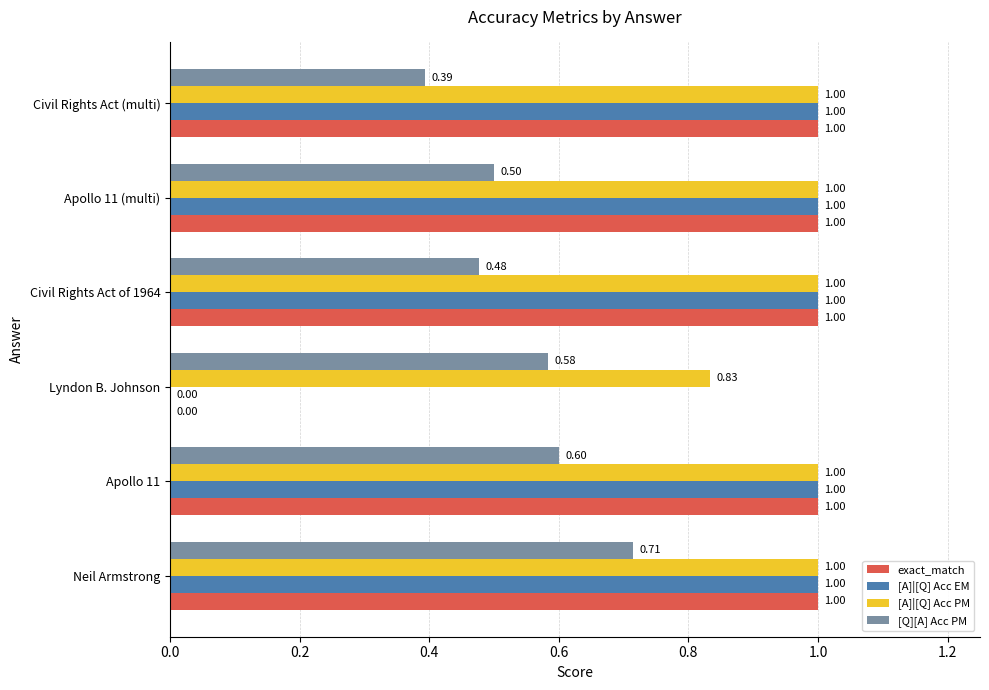

Count the exact_match values in the range 1 to 2.

5